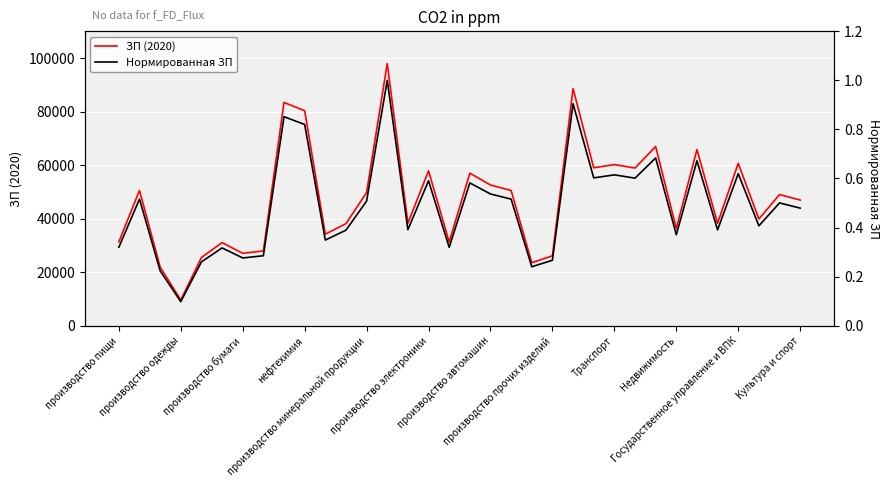

True or false: Нормированная ЗП and ЗП (2020) cross at least once.

False